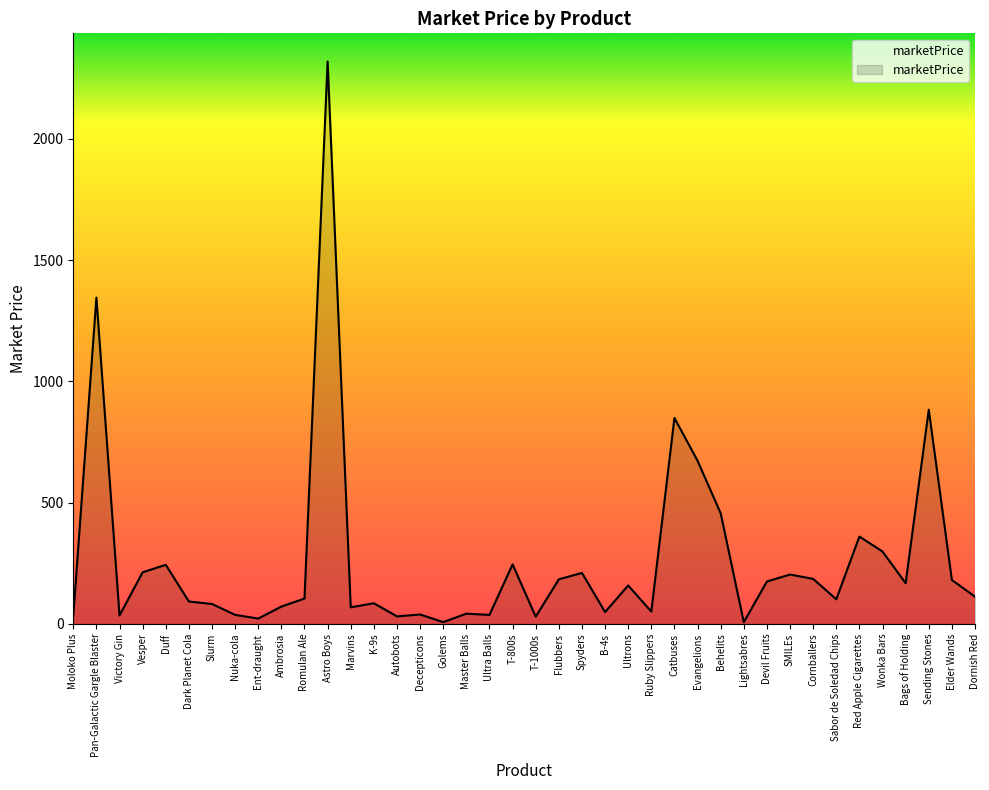

How many distinct data groups are displayed?

1